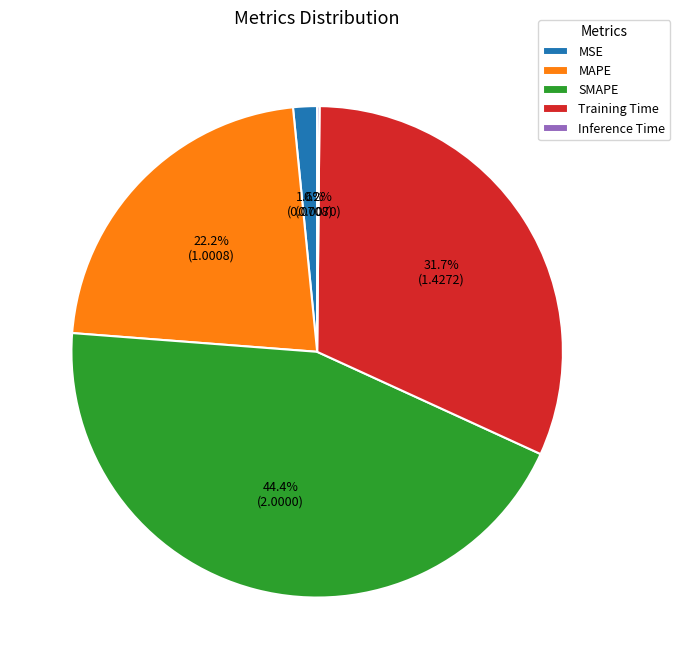

Combined, do Training Time and SMAPE account for over 50%?

Yes